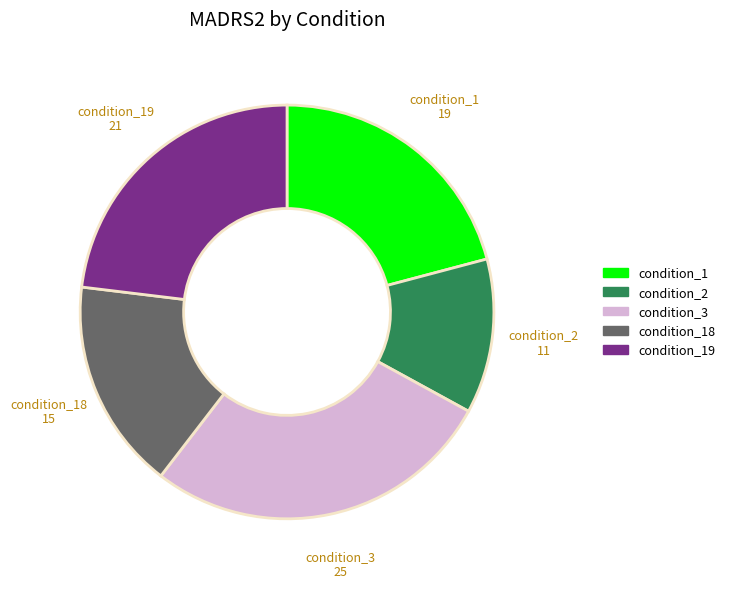

Is there any slice that represents more than half of the pie?

No